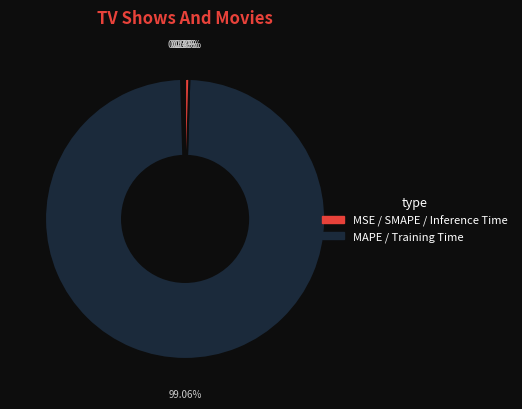

Which category accounts for the majority?

Training Time